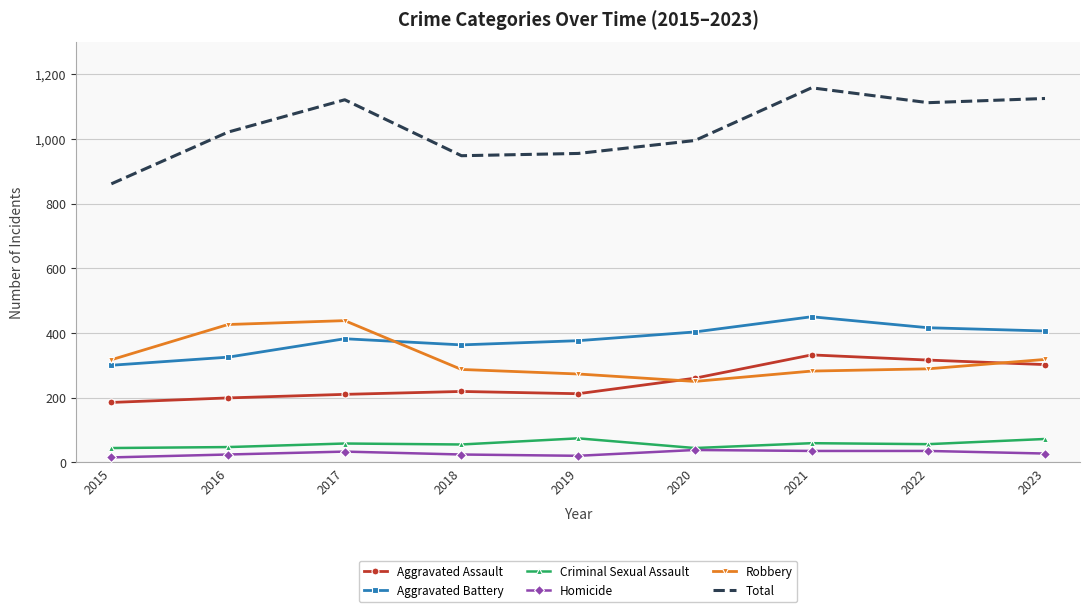

What is the lowest value of the Total series?

861